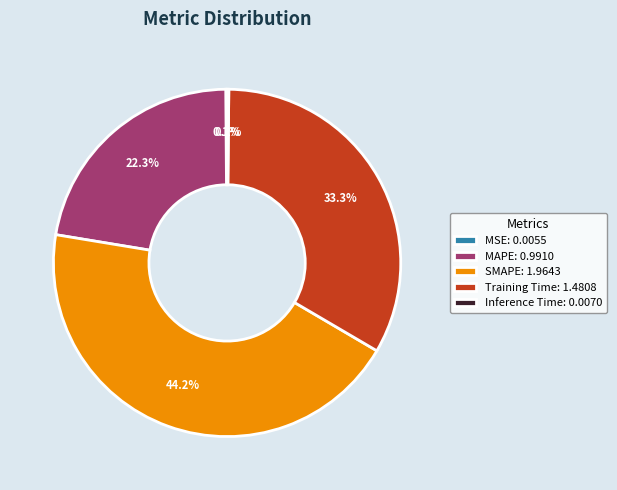

What percentage is NOT represented by Training Time: 1.4808?

66.7%